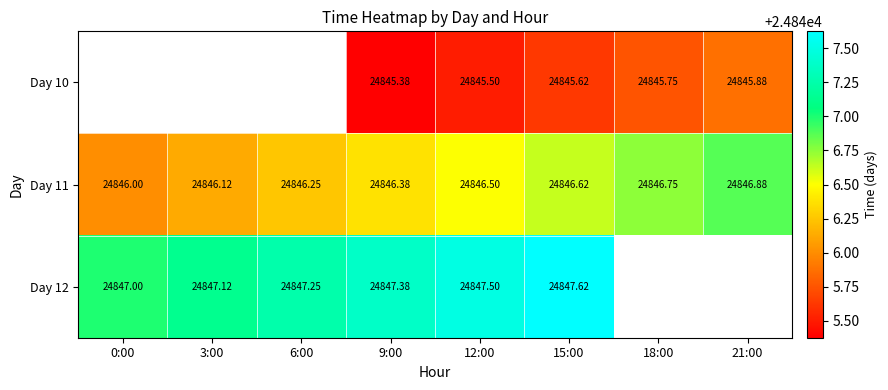

The Day 11 series shows 37165.6 at 18:00. True or false?

False